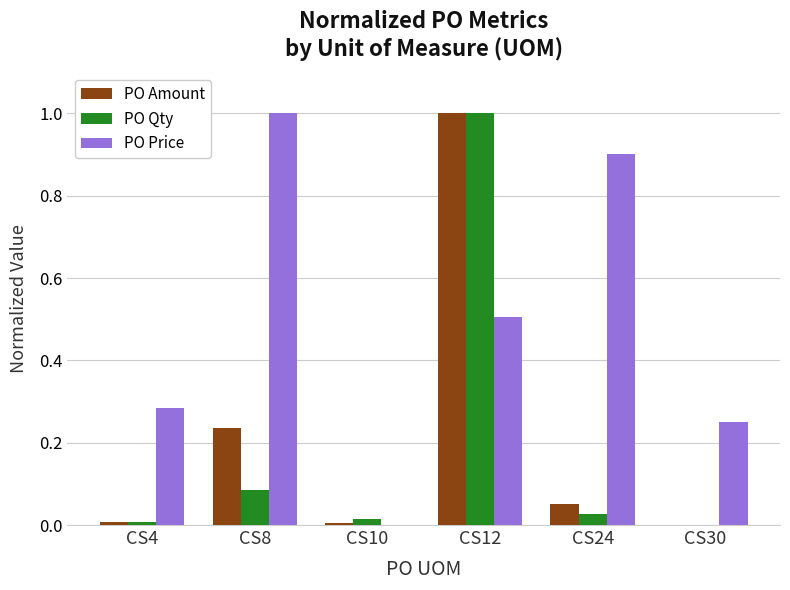

Which series has the largest total across all categories?

PO Price